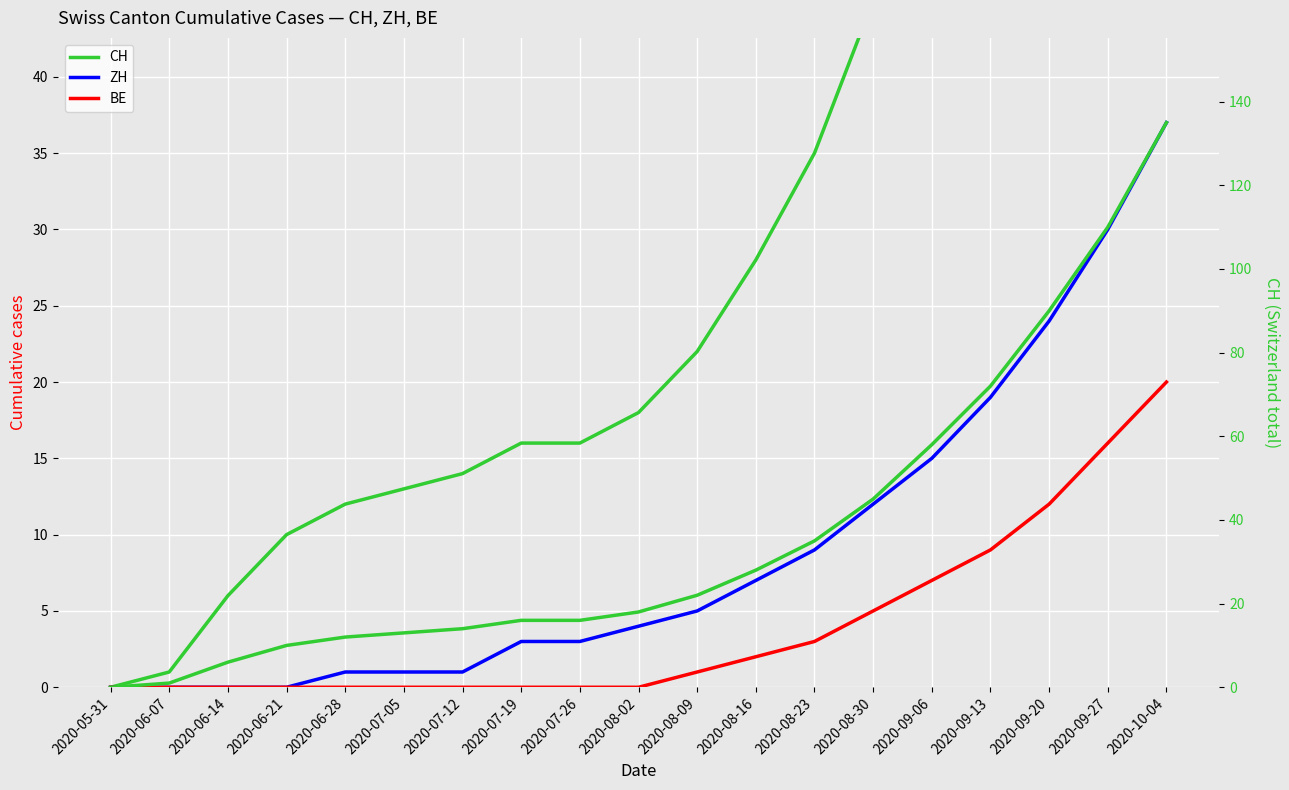

At which category does the chart reach its minimum across all series?

2020-05-31